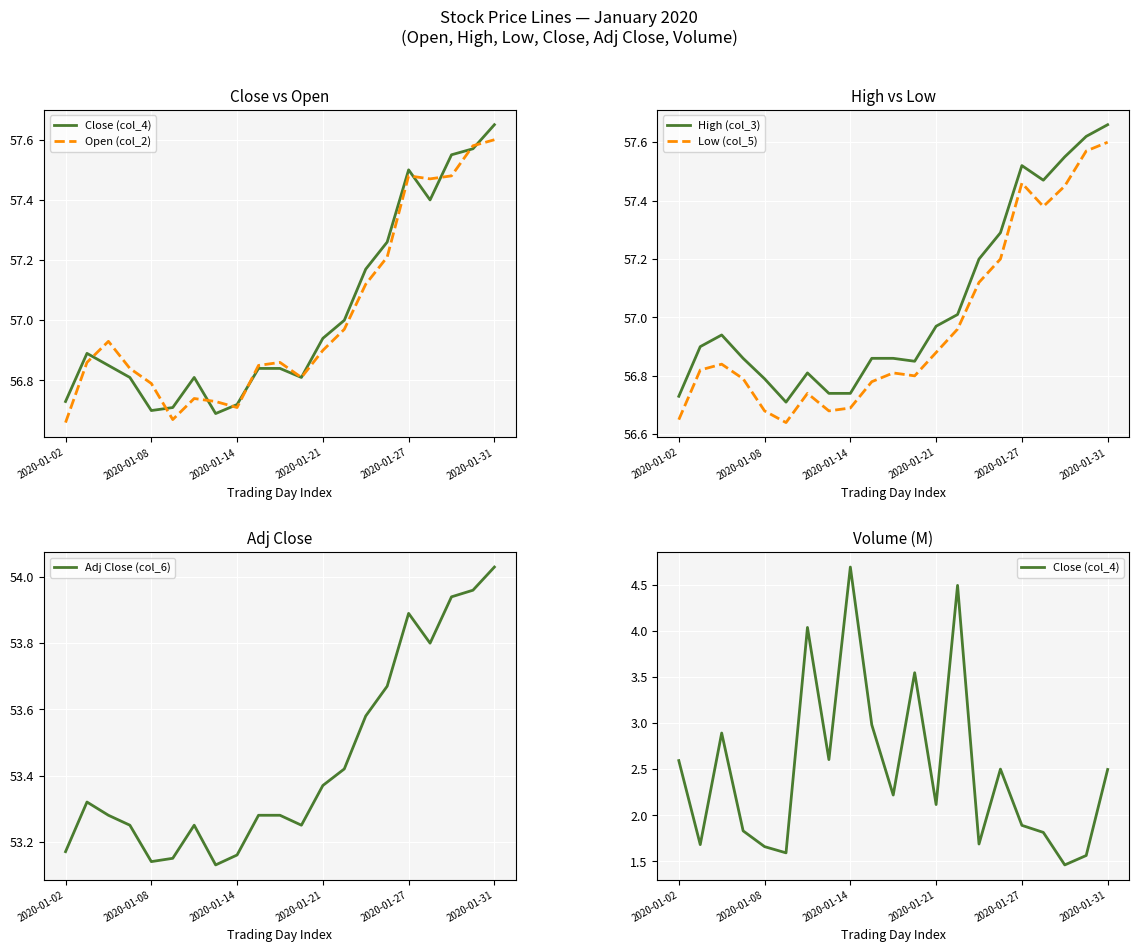

Which series has the largest total across all categories?

High (col_3)